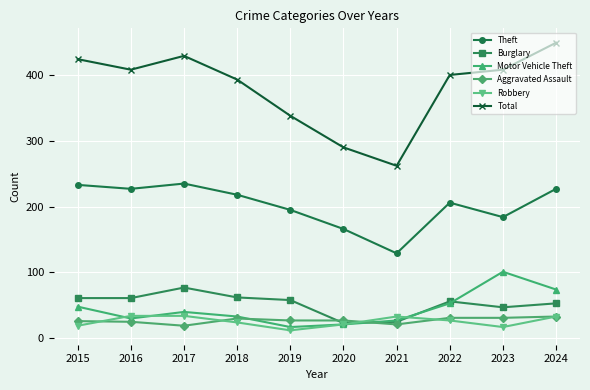

What is the difference between the maximum and minimum values in the Aggravated Assault series?

14